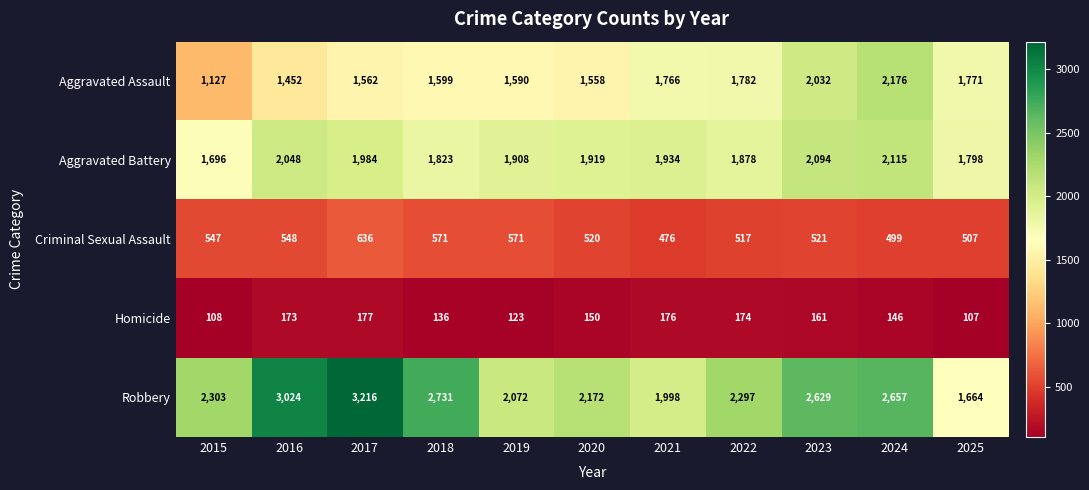

What is the sum of the Aggravated Assault values at 2023 and 2016?

3484